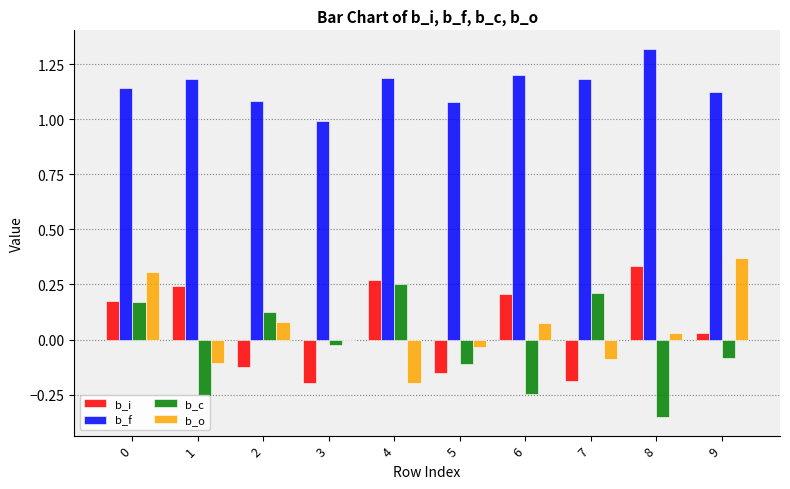

Are the bars grouped side by side (vs. stacked)?

Yes